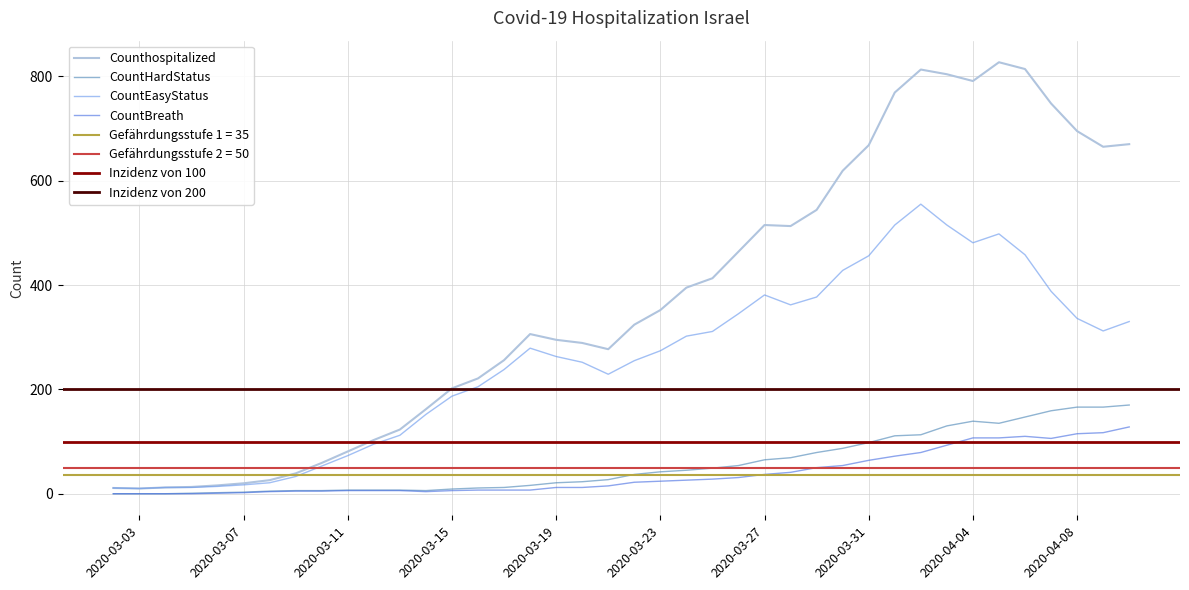

What is the average value of the CountEasyStatus series?

254